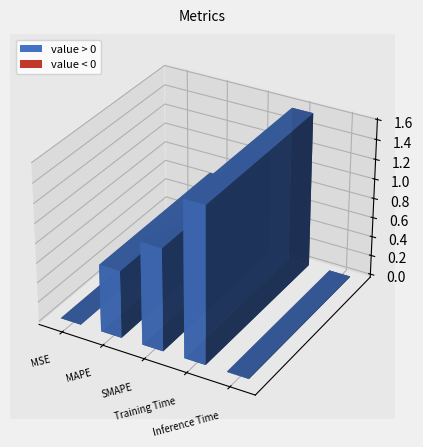

What is the change in value from MAPE to Inference Time?

-0.7